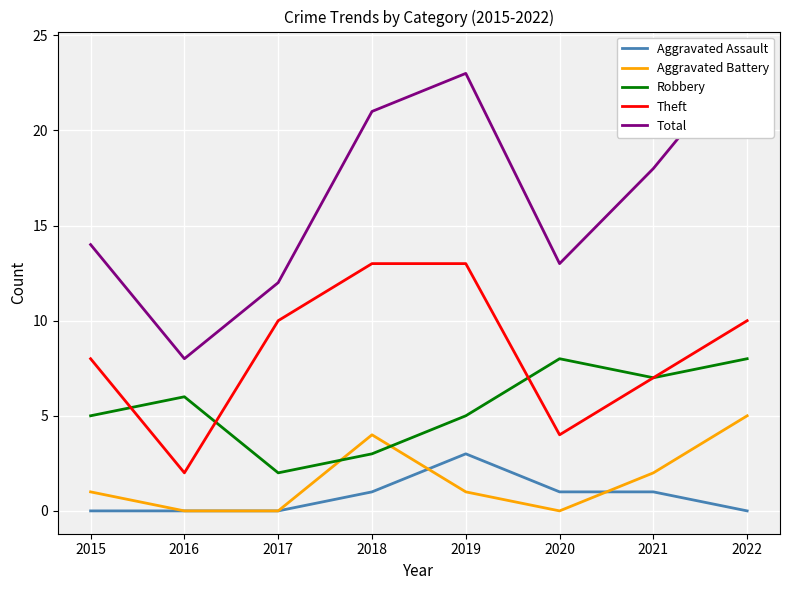

What is the difference between the Aggravated Battery values at 2021 and 2016?

2